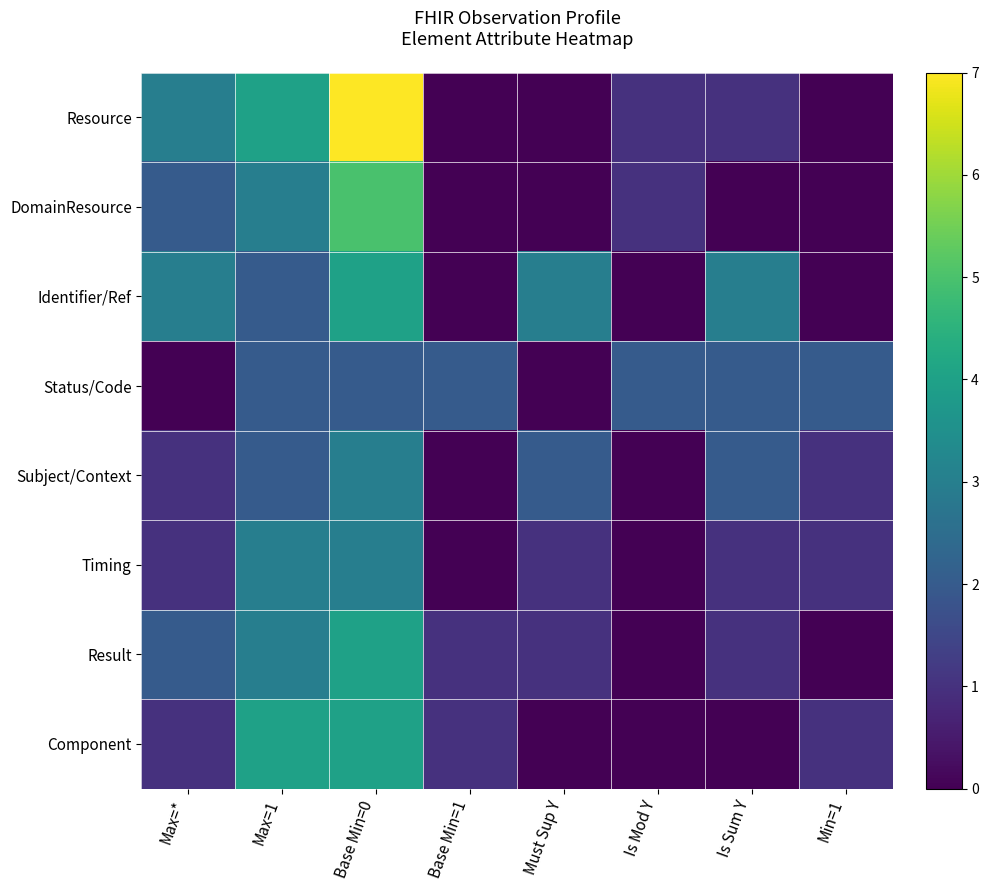

Reading left to right, what are all the values shown in this chart?

Resource: Max=*=3	Max=1=4	Base Min=0=7	Base Min=1=0	Must Sup Y=0	Is Mod Y=1	Is Sum Y=1	Min=1=0
DomainResource: Max=*=2	Max=1=3	Base Min=0=5	Base Min=1=0	Must Sup Y=0	Is Mod Y=1	Is Sum Y=0	Min=1=0
Identifier/Ref: Max=*=3	Max=1=2	Base Min=0=4	Base Min=1=0	Must Sup Y=3	Is Mod Y=0	Is Sum Y=3	Min=1=0
Status/Code: Max=*=0	Max=1=2	Base Min=0=2	Base Min=1=2	Must Sup Y=0	Is Mod Y=2	Is Sum Y=2	Min=1=2
Subject/Context: Max=*=1	Max=1=2	Base Min=0=3	Base Min=1=0	Must Sup Y=2	Is Mod Y=0	Is Sum Y=2	Min=1=1
Timing: Max=*=1	Max=1=3	Base Min=0=3	Base Min=1=0	Must Sup Y=1	Is Mod Y=0	Is Sum Y=1	Min=1=1
Result: Max=*=2	Max=1=3	Base Min=0=4	Base Min=1=1	Must Sup Y=1	Is Mod Y=0	Is Sum Y=1	Min=1=0
Component: Max=*=1	Max=1=4	Base Min=0=4	Base Min=1=1	Must Sup Y=0	Is Mod Y=0	Is Sum Y=0	Min=1=1